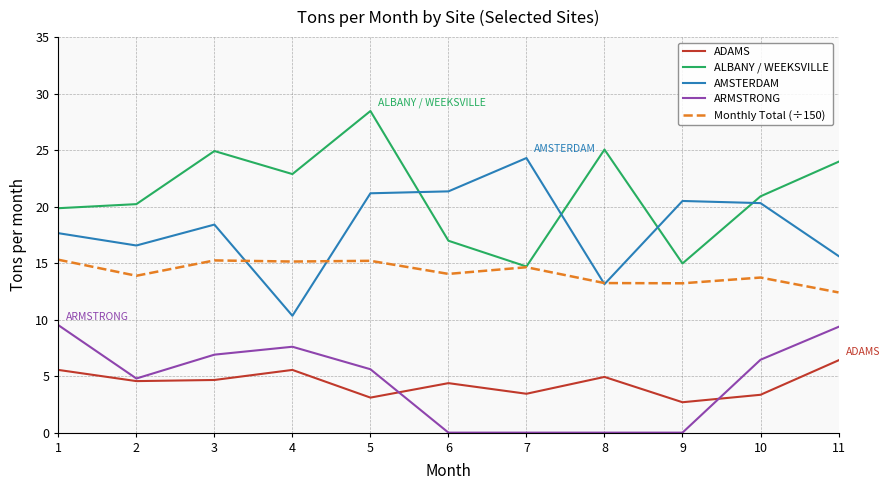

Is it true that ALBANY / WEEKSVILLE equals 25.1 at 8?

True